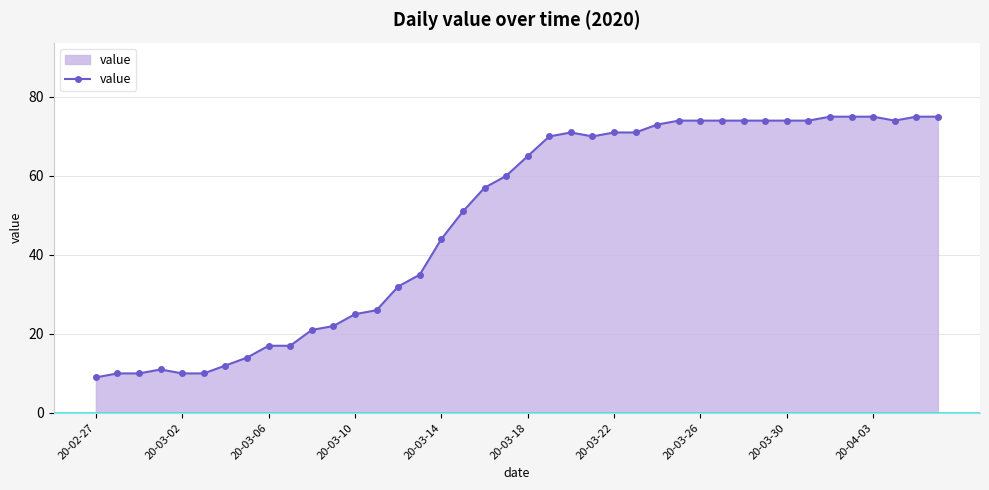

What is the difference between the second highest and minimum values?

66